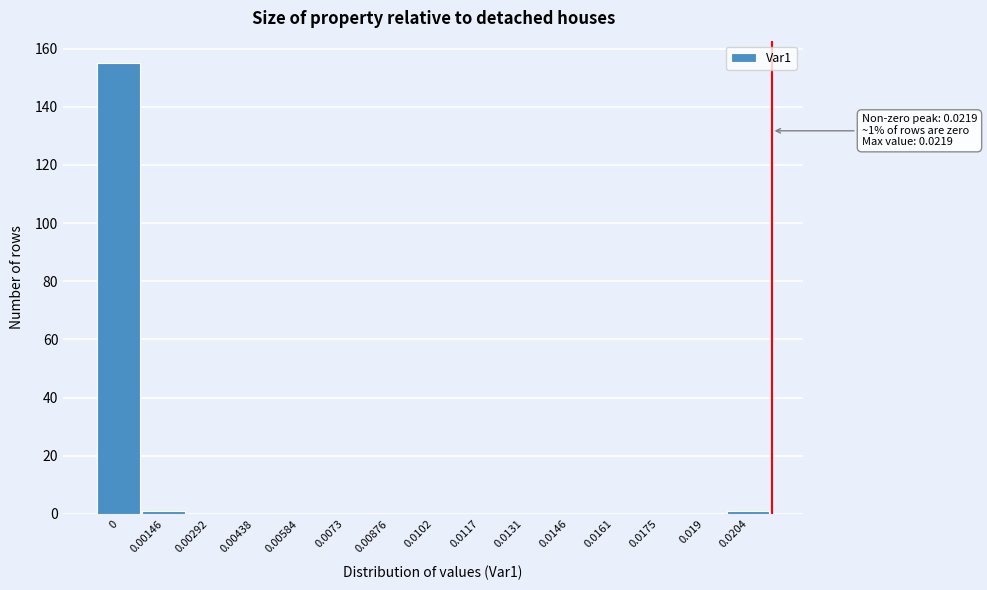

Reading right to left, extract all data points from this chart.

0.0204=1	0.019=0	0.0175=0	0.0161=0	0.0146=0	0.0131=0	0.0117=0	0.0102=0	0.00876=0	0.0073=0	0.00584=0	0.00438=0	0.00292=0	0.00146=1	0=155